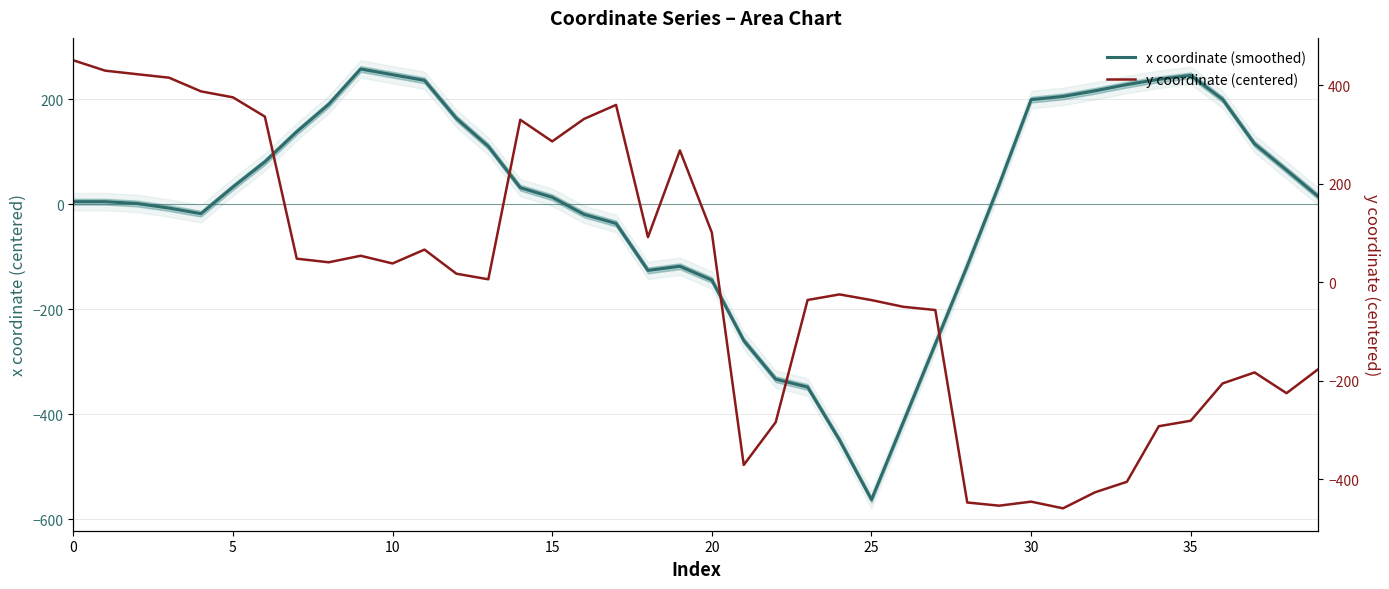

How many data points in y coordinate (centered) are above 17?

20